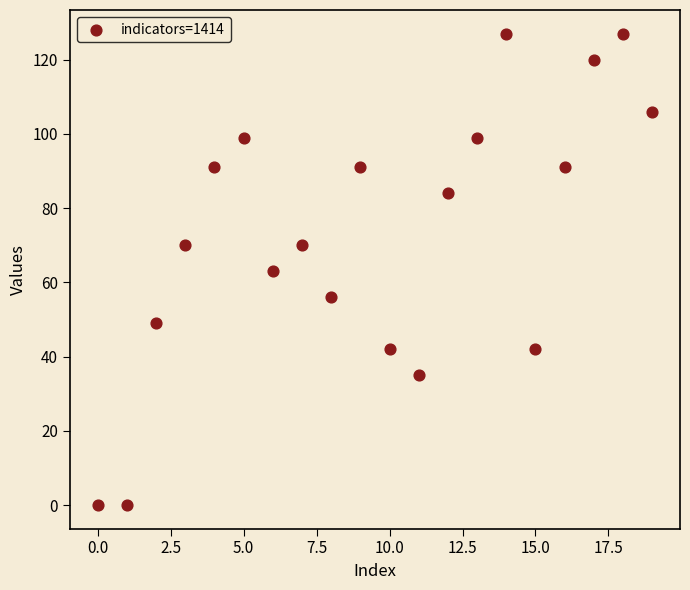

What is the range of Y values (max minus min)?

127